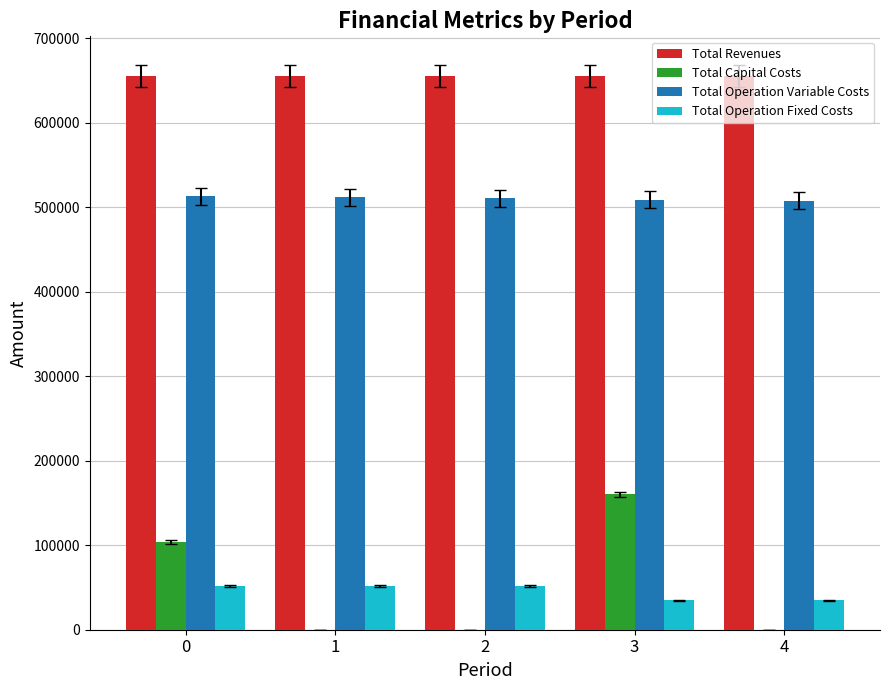

At which category is the sum across all series the highest?

3